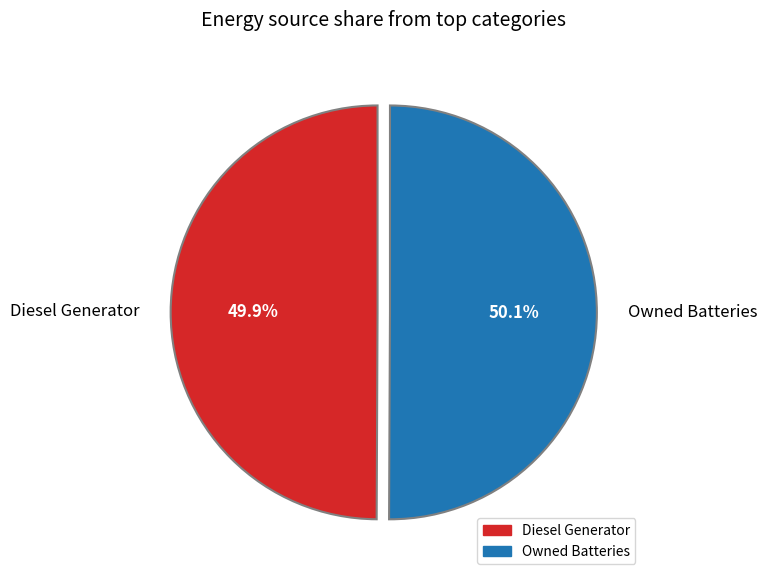

Is there a majority slice in this chart?

Yes